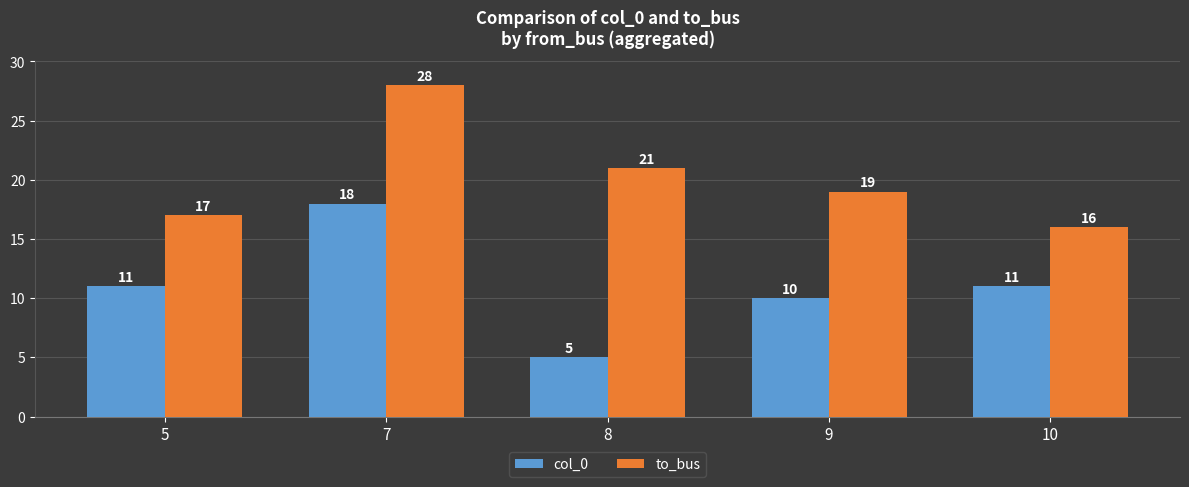

What is the value of the col_0 bar at the 2nd from the left?

18